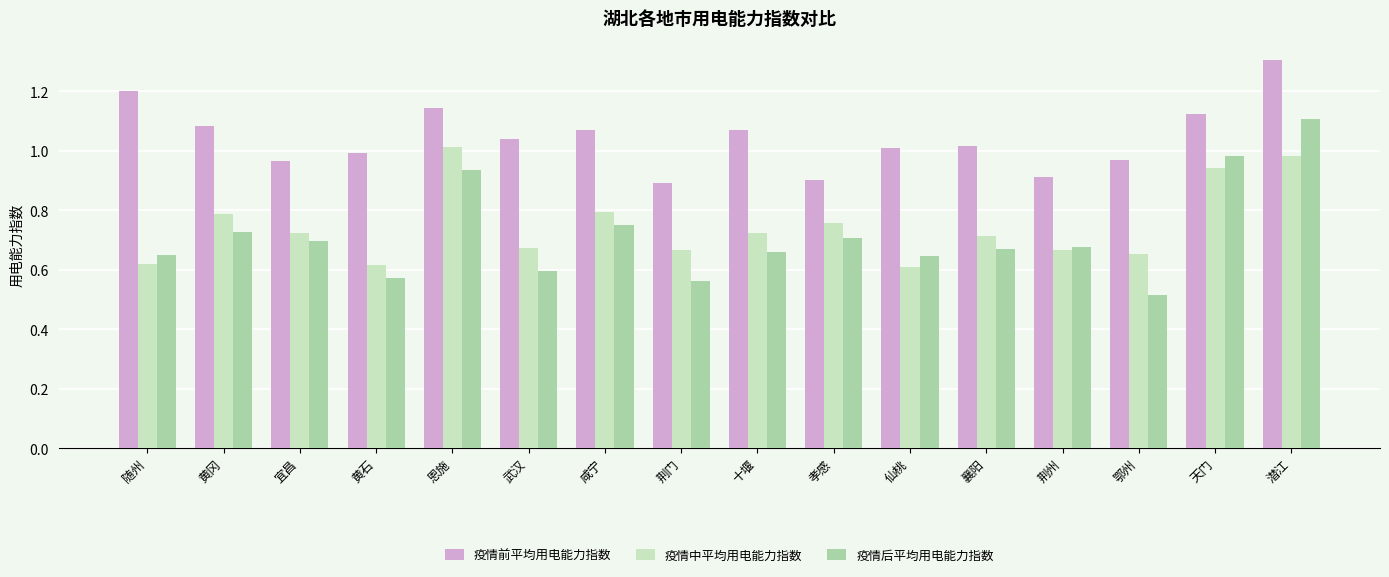

How many categories are shown in the chart?

16